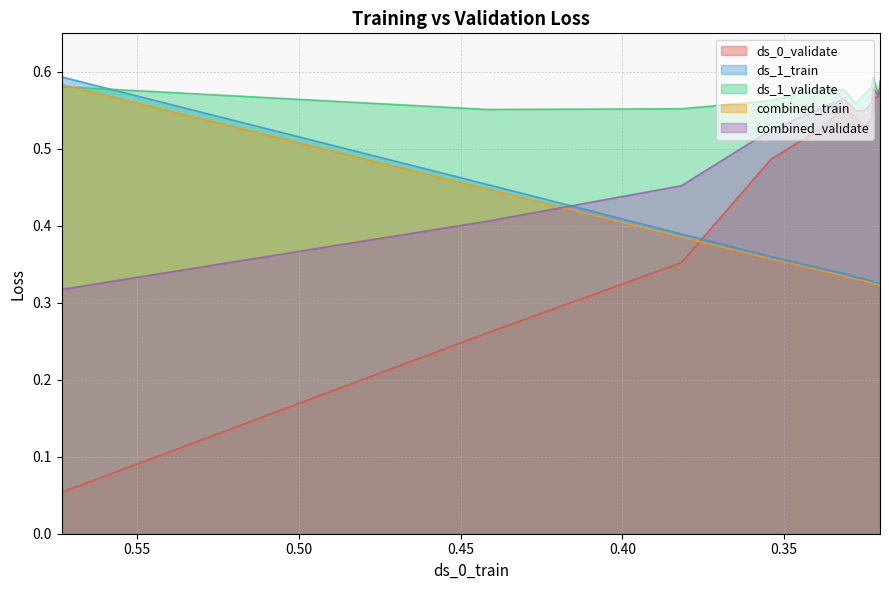

Which series has the largest range (max minus min)?

ds_0_validate